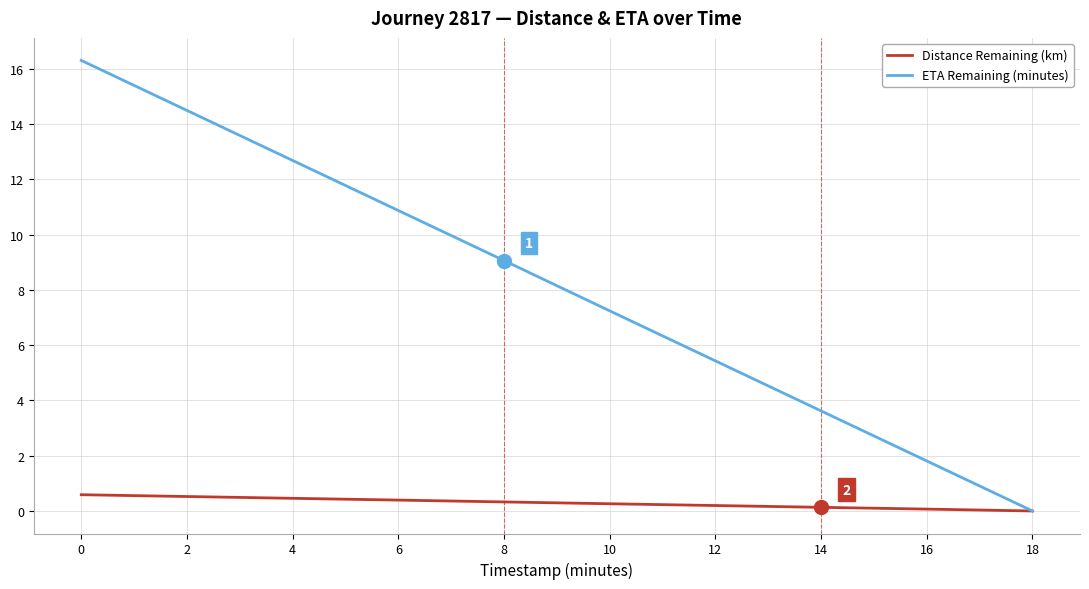

What value does the Distance Remaining (km) series have at 10?

0.3